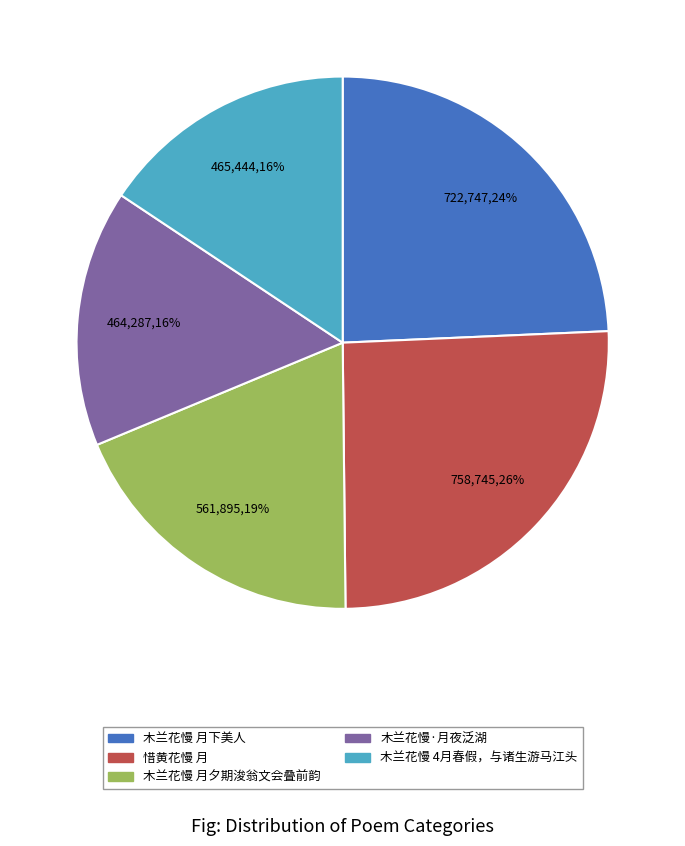

To the nearest percent, what is the difference between the 木兰花慢·月夜泛湖 and 惜黄花慢 月 slice percentages?

10%